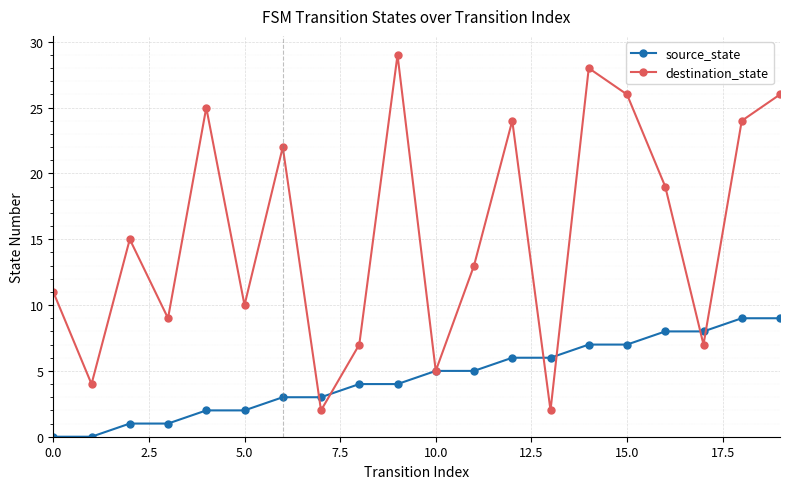

What is the maximum value for source_state?

9